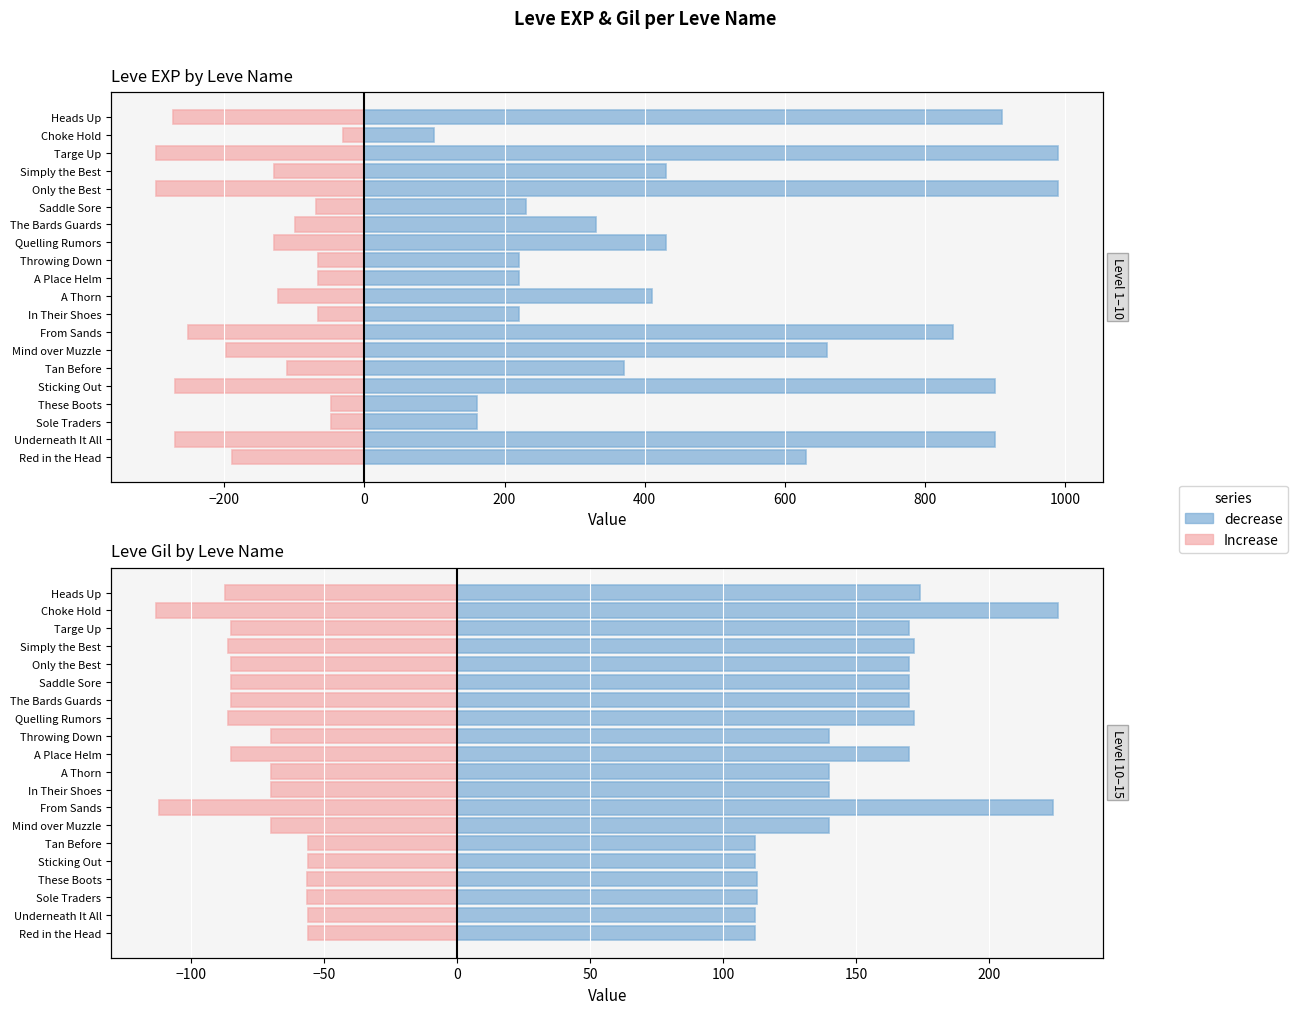

Which series changed the most between Underneath It All and Only the Best?

Leve EXP